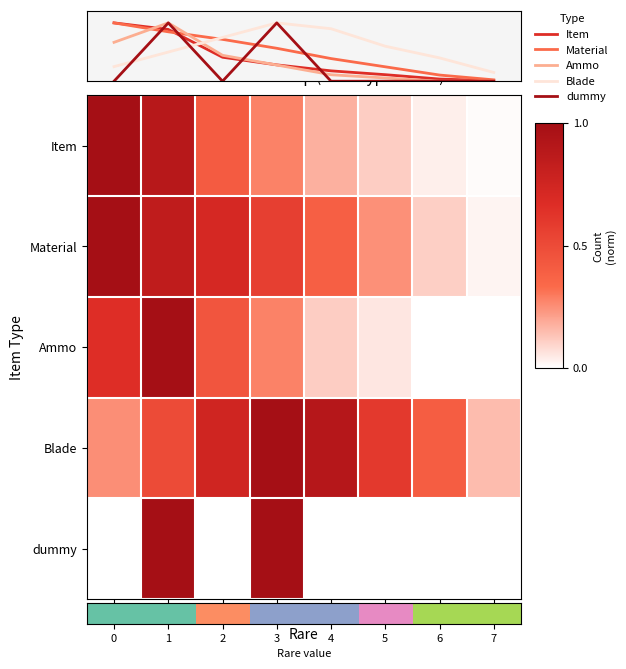

What value does the Item series have at 1?

0.9